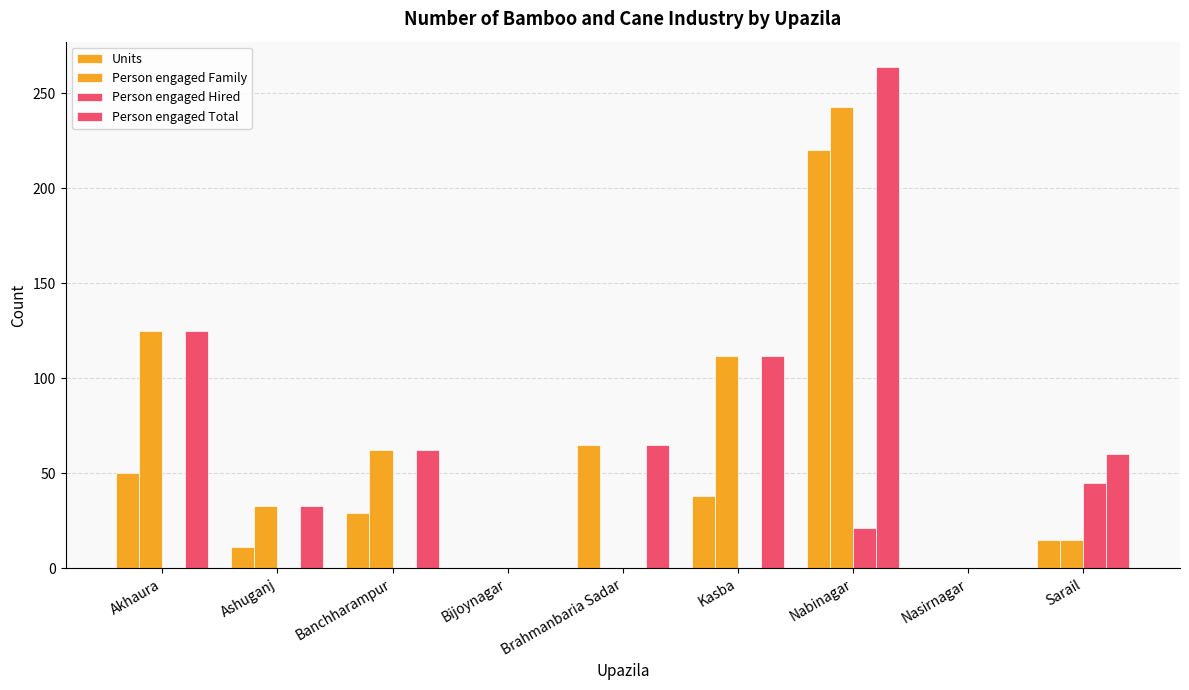

At which category is the sum across all series the highest?

Nabinagar